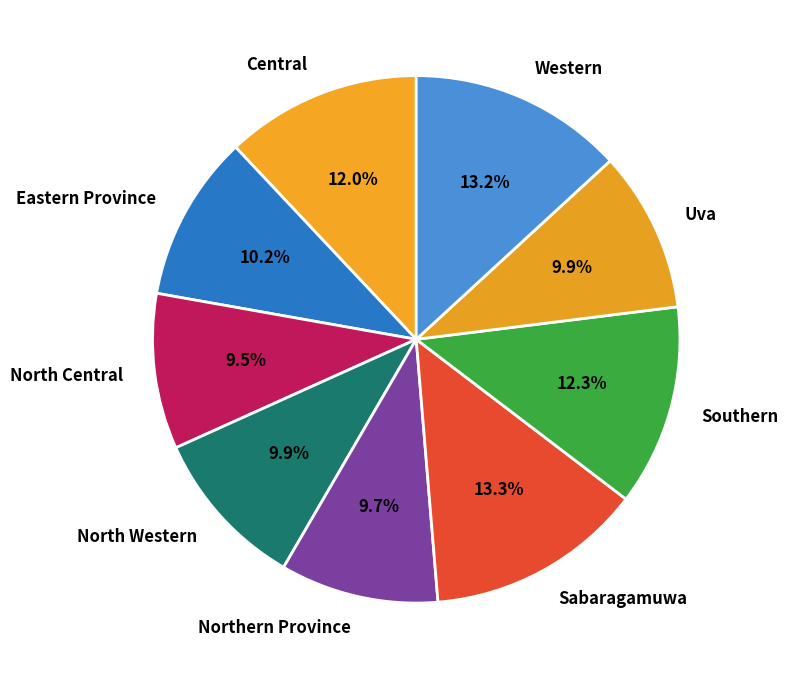

Combined, what portion of the pie is North Central and Northern Province?

19.2%